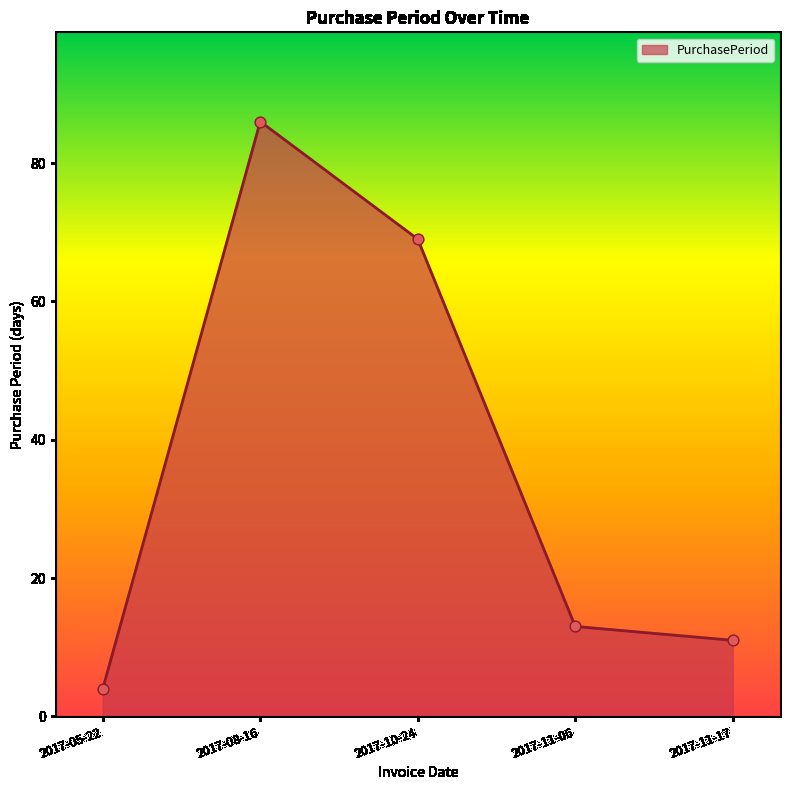

Between 2017-11-06 and 2017-11-17, which is larger?

2017-11-06